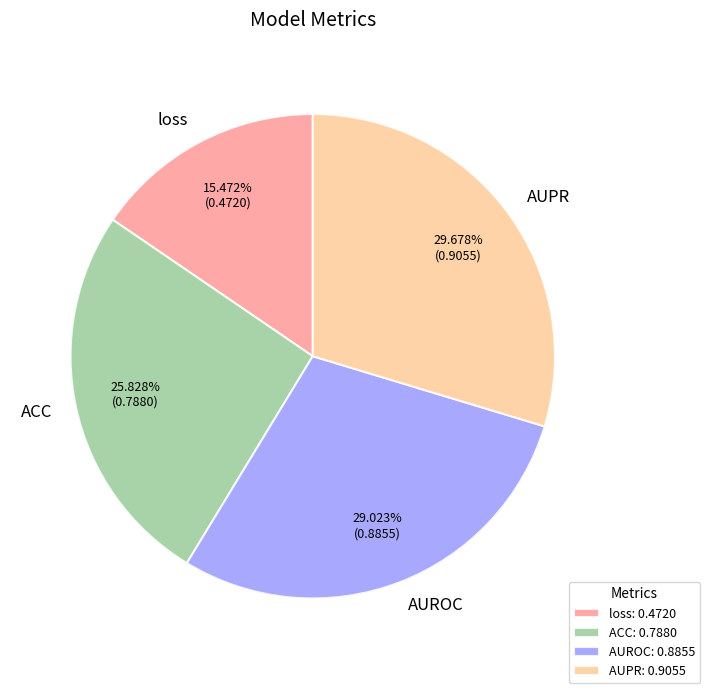

How many segments does this pie chart have?

4